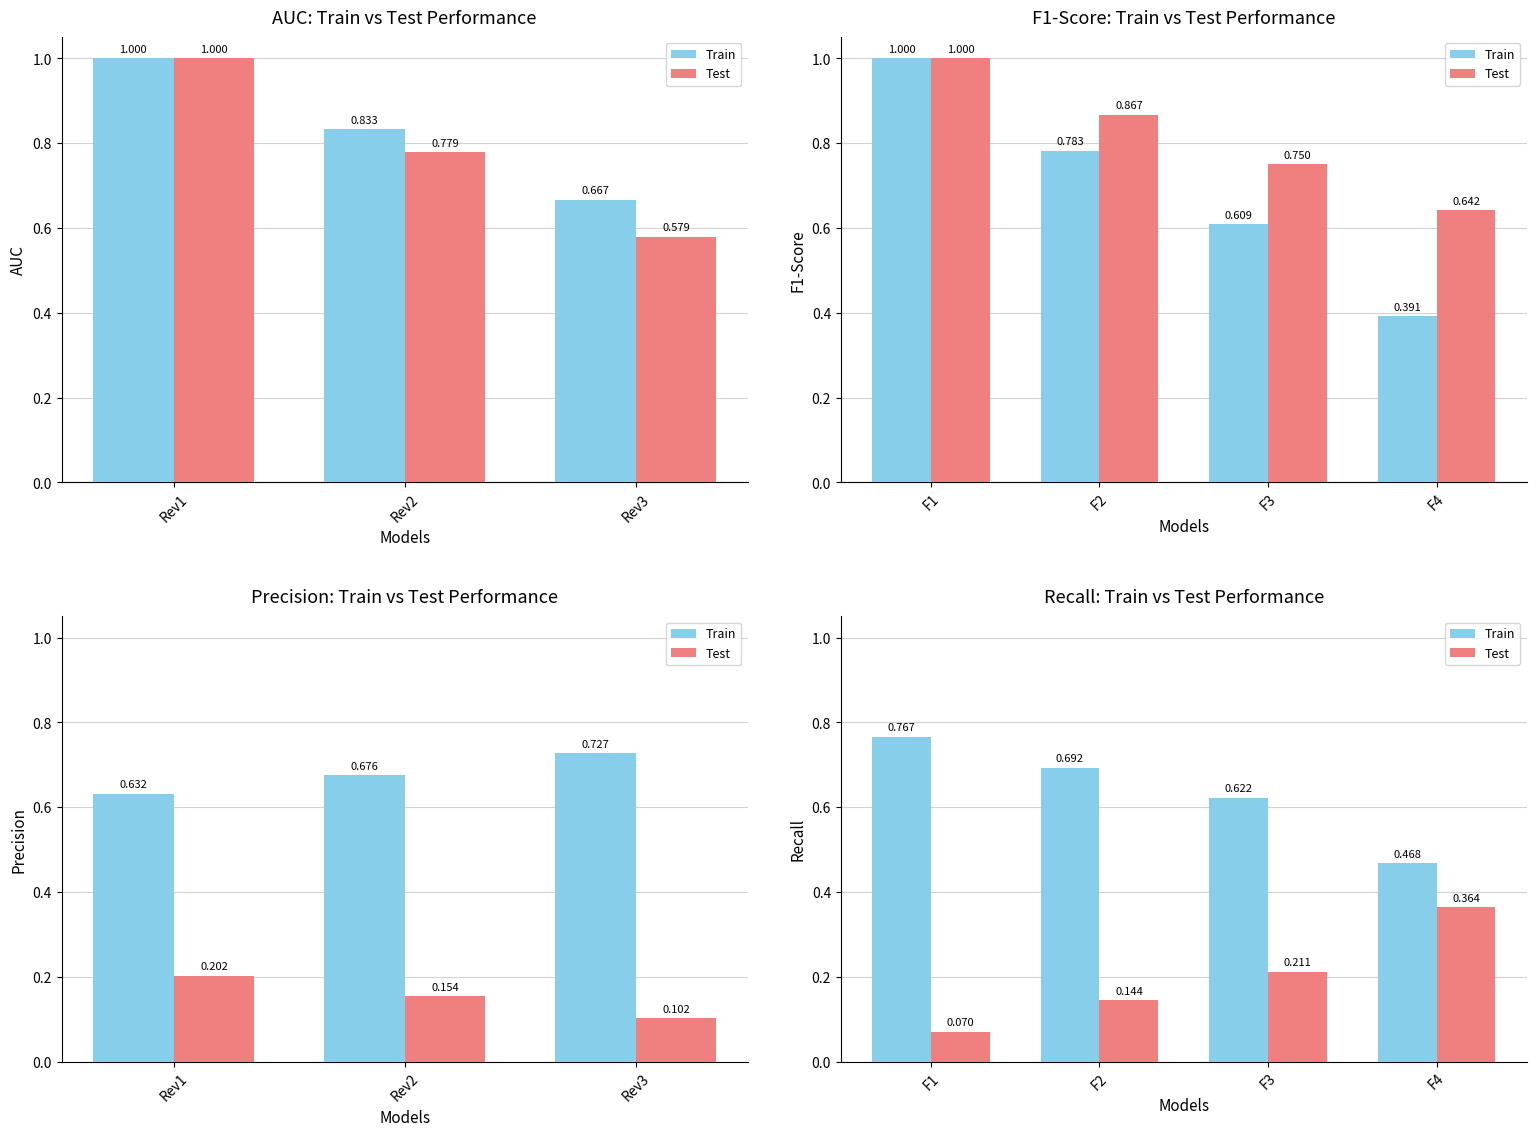

Is it true that Train equals 0.7 at F2?

True